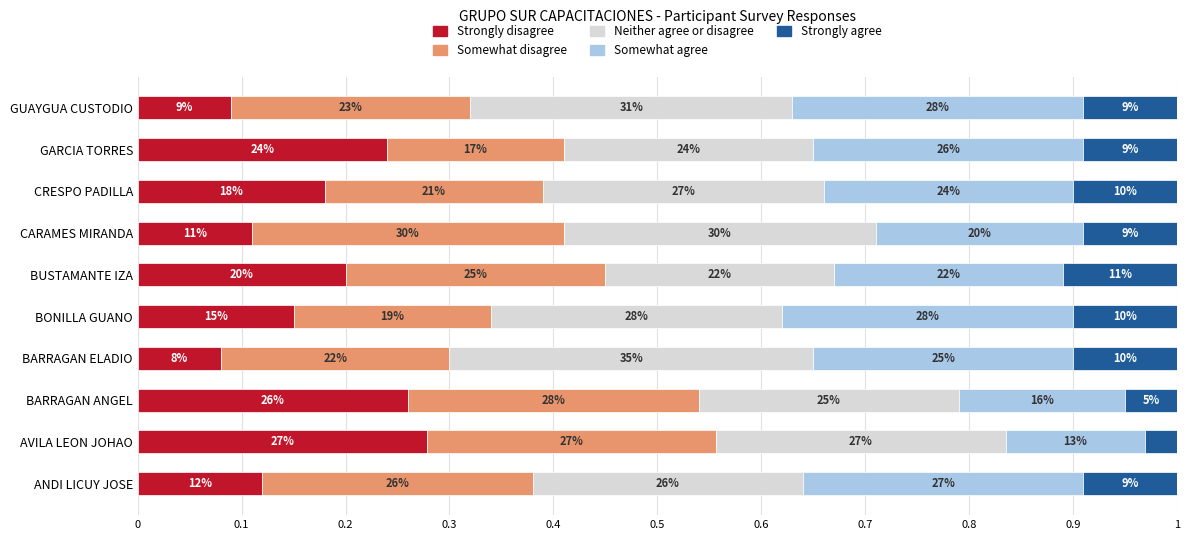

Which series has the largest total across all categories?

Neither agree or disagree